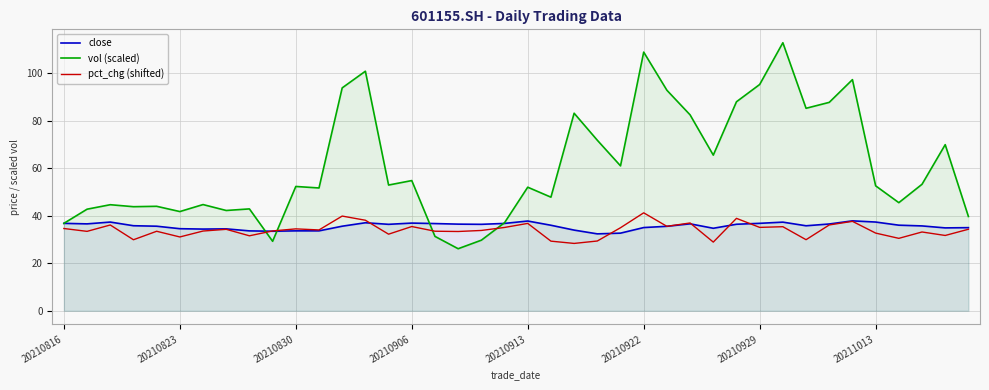

Read the close value at 20211013.

37.3